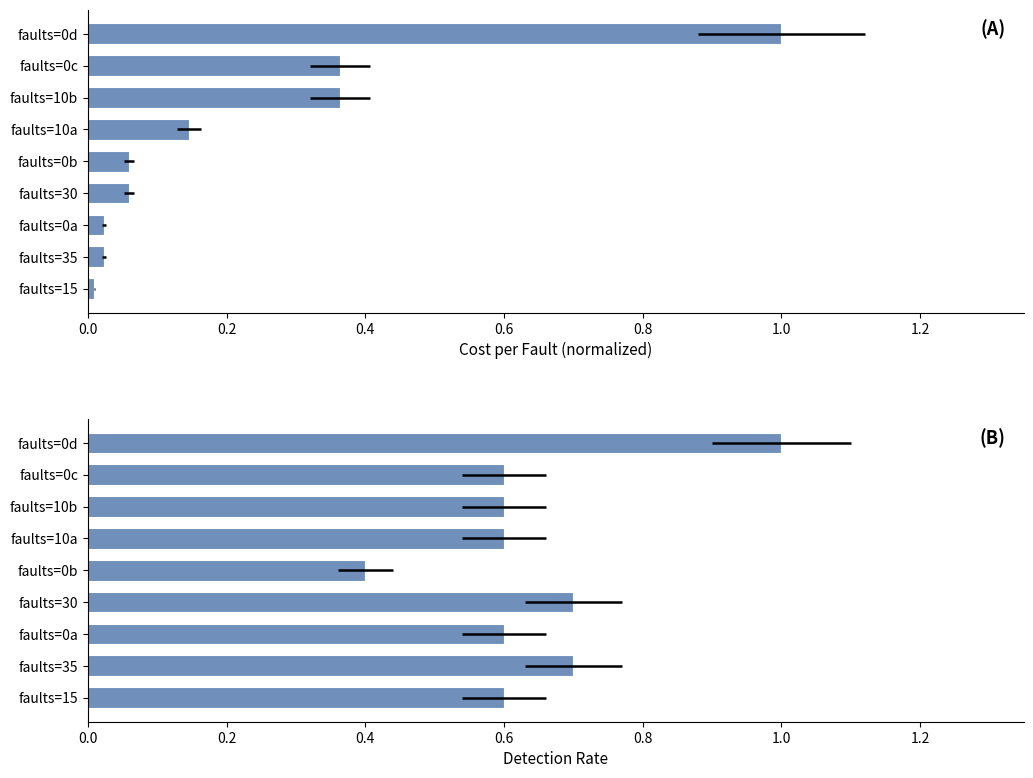

What is the difference between the maximum and minimum values in the detection_rate series?

0.6